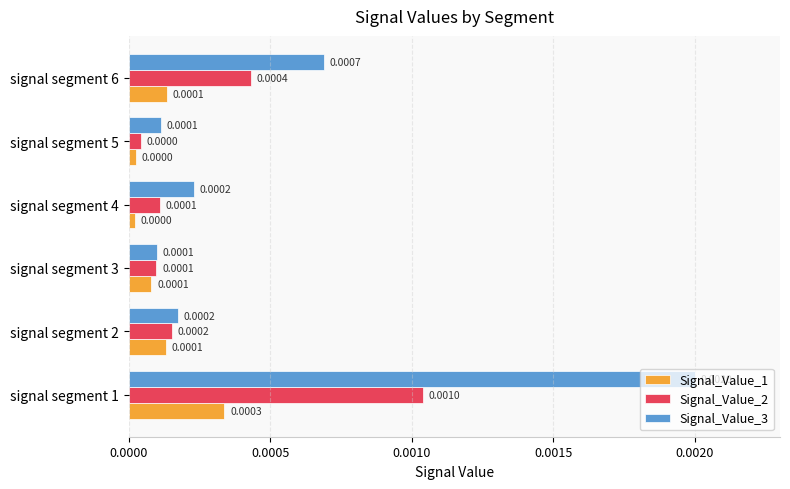

Count the number of data series in this chart.

3